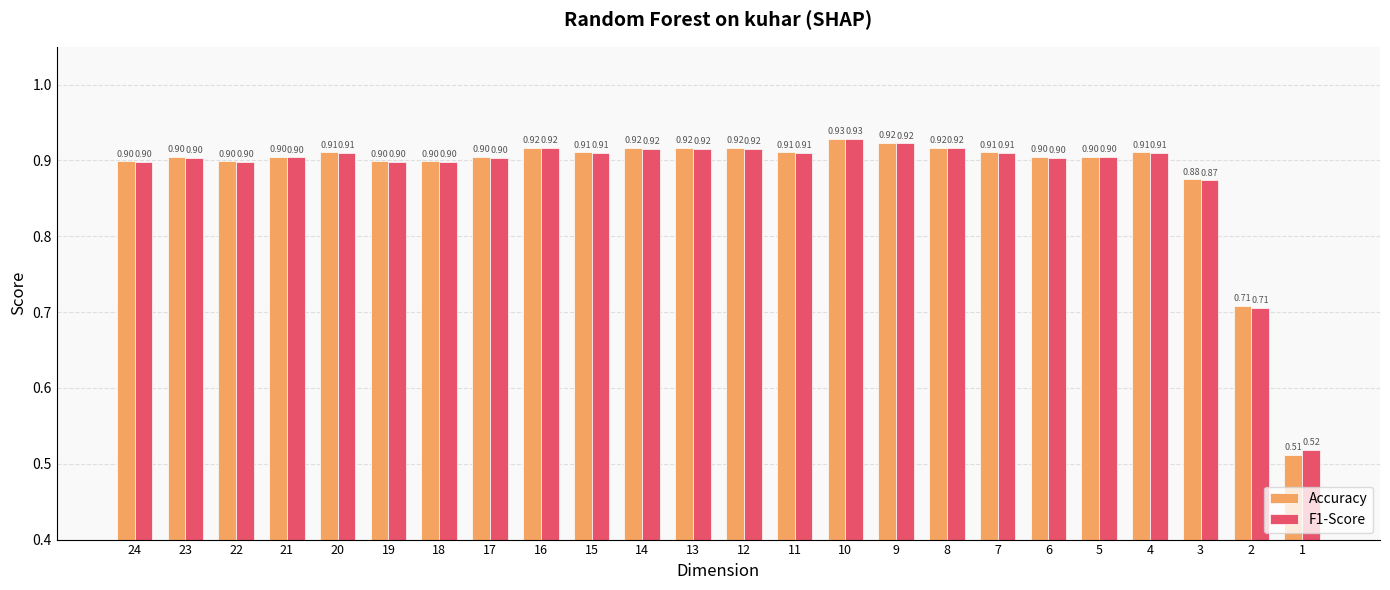

Is the value of F1-Score at 1 greater than the value of Accuracy at 2?

No